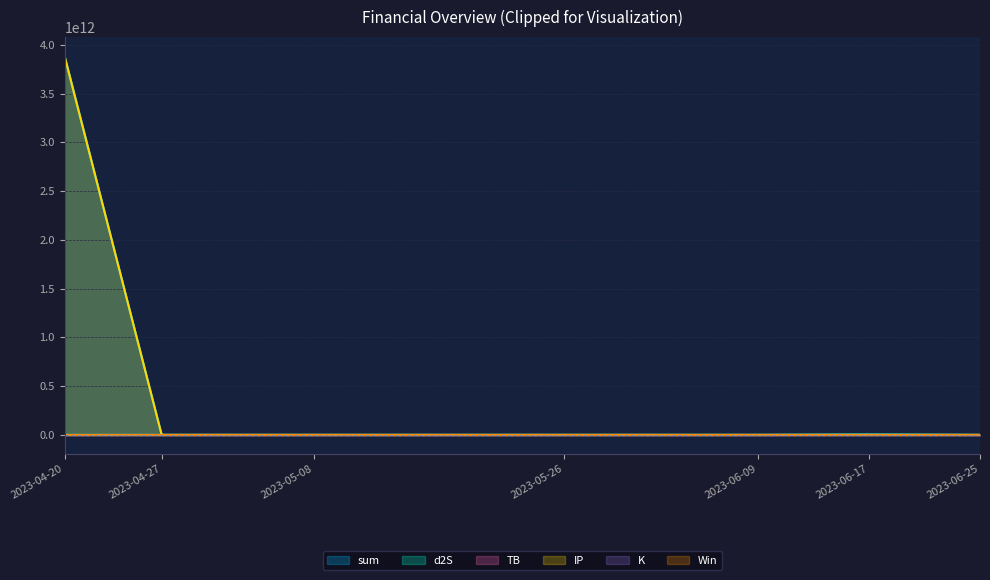

What is the spread (max minus min) of values at 2023-04-20?

3885121135537.6